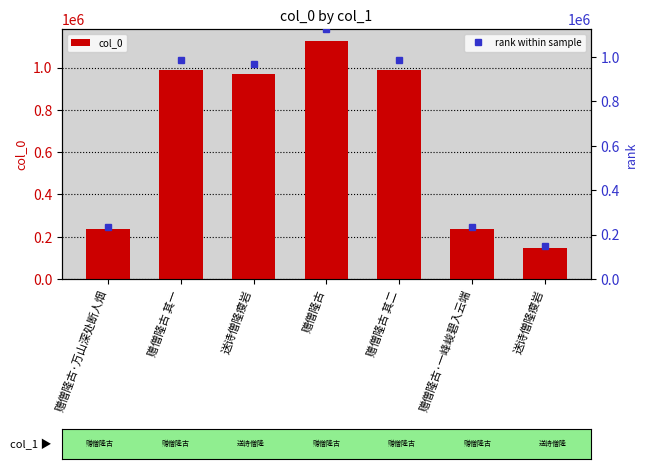

Which series has the largest total across all categories?

col_0